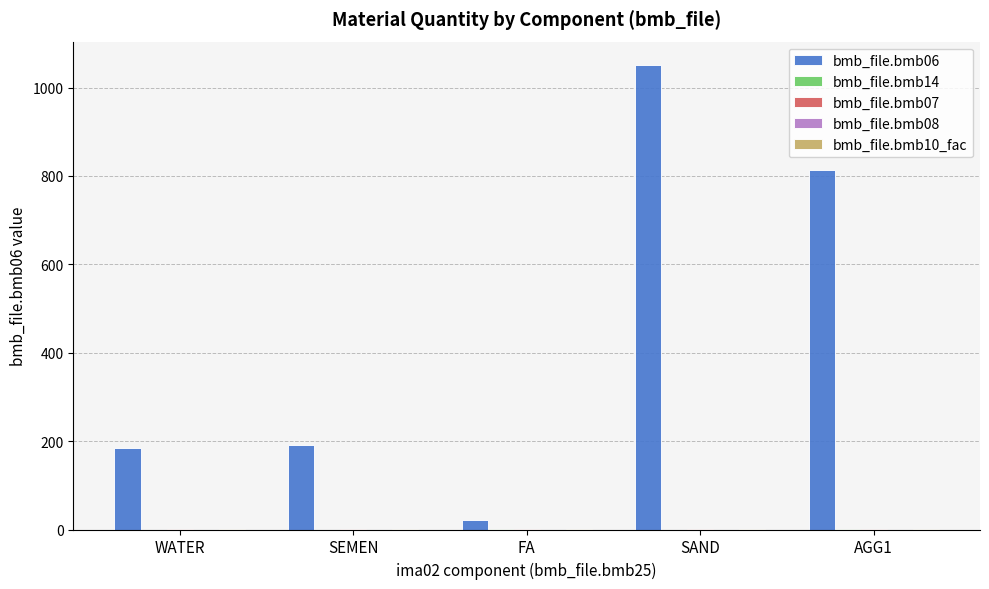

The value of bmb_file.bmb06 at SAND is 1811.7. True or false?

False